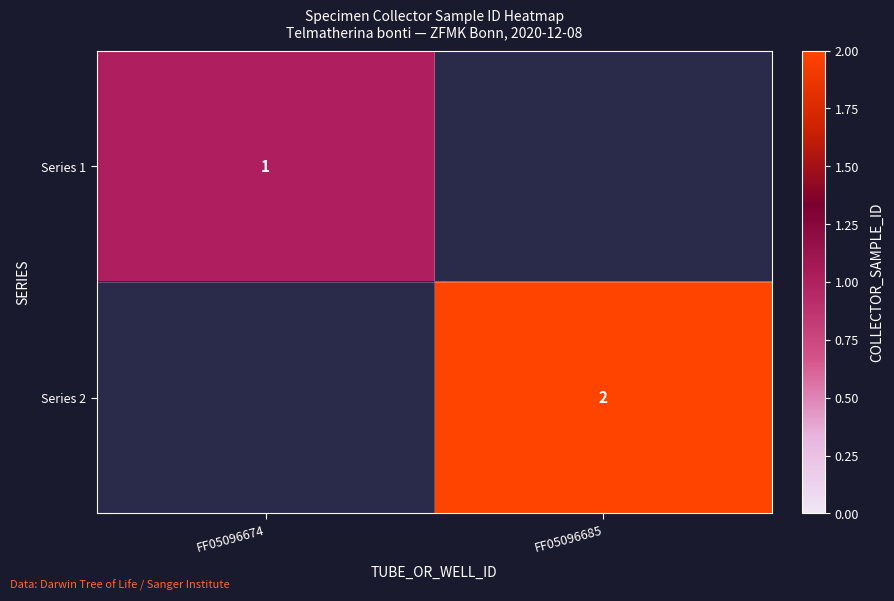

The value of Series 2 at FF05096685 is 0. True or false?

False